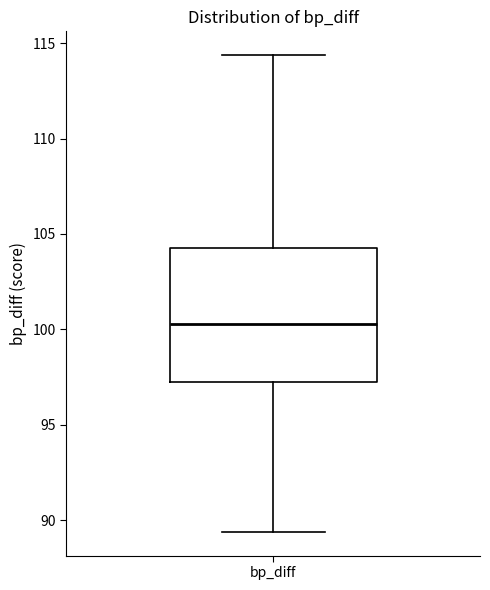

Read this box plot against the y-axis: the position of the median line, the range covered by the box, and the ends of both whiskers. The values are not printed on the chart, so give them approximately, as read against the axis.

median 100.5, box 97.0 to 104.5, whiskers 89.5 to 114.5